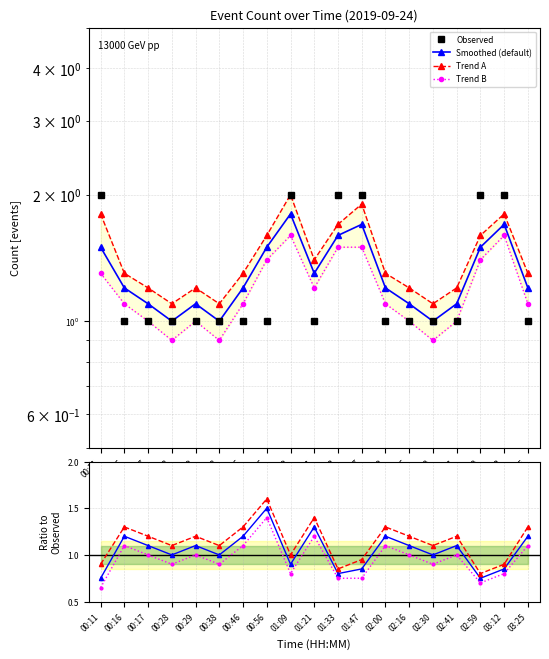

At 03:12, list the series in order from smallest to largest.

trend_b, smoothed, trend_a, count_per_hour